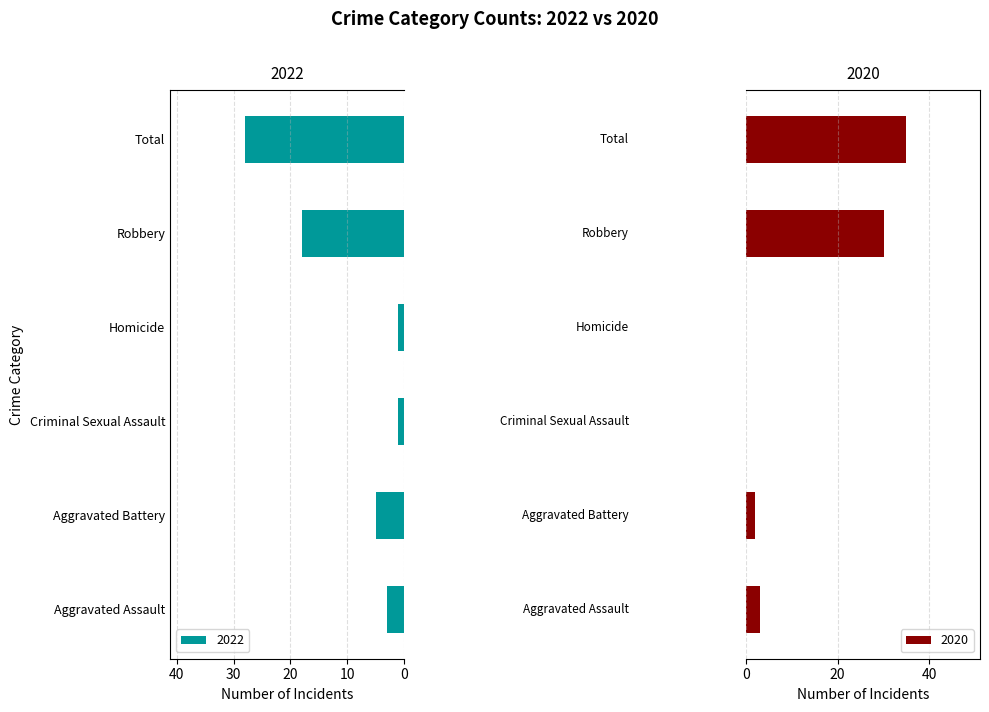

What is the difference between the second highest and minimum values in the 2022 series?

17